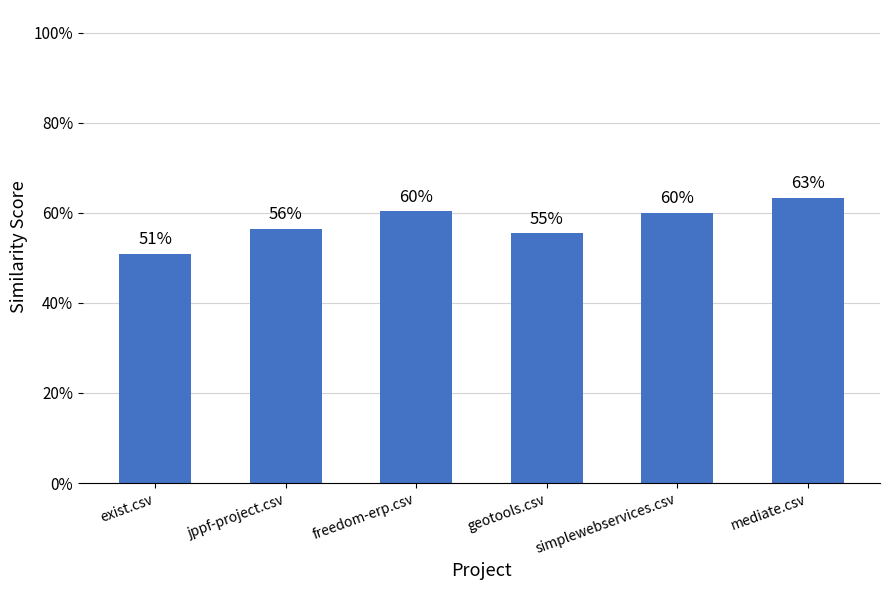

What is the label of the 1st bar from the right?

mediate.csv